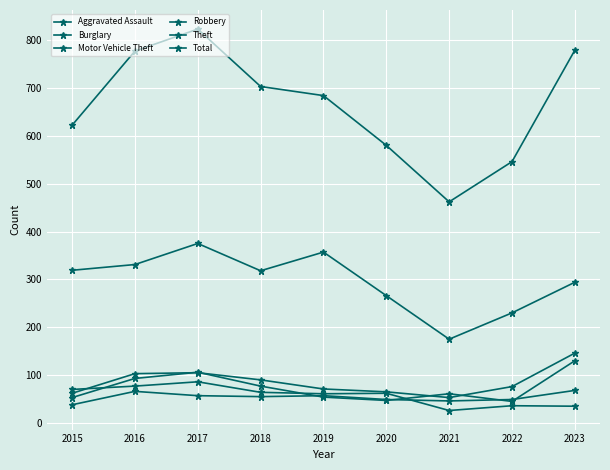

Where is the first local maximum for Motor Vehicle Theft?

2017